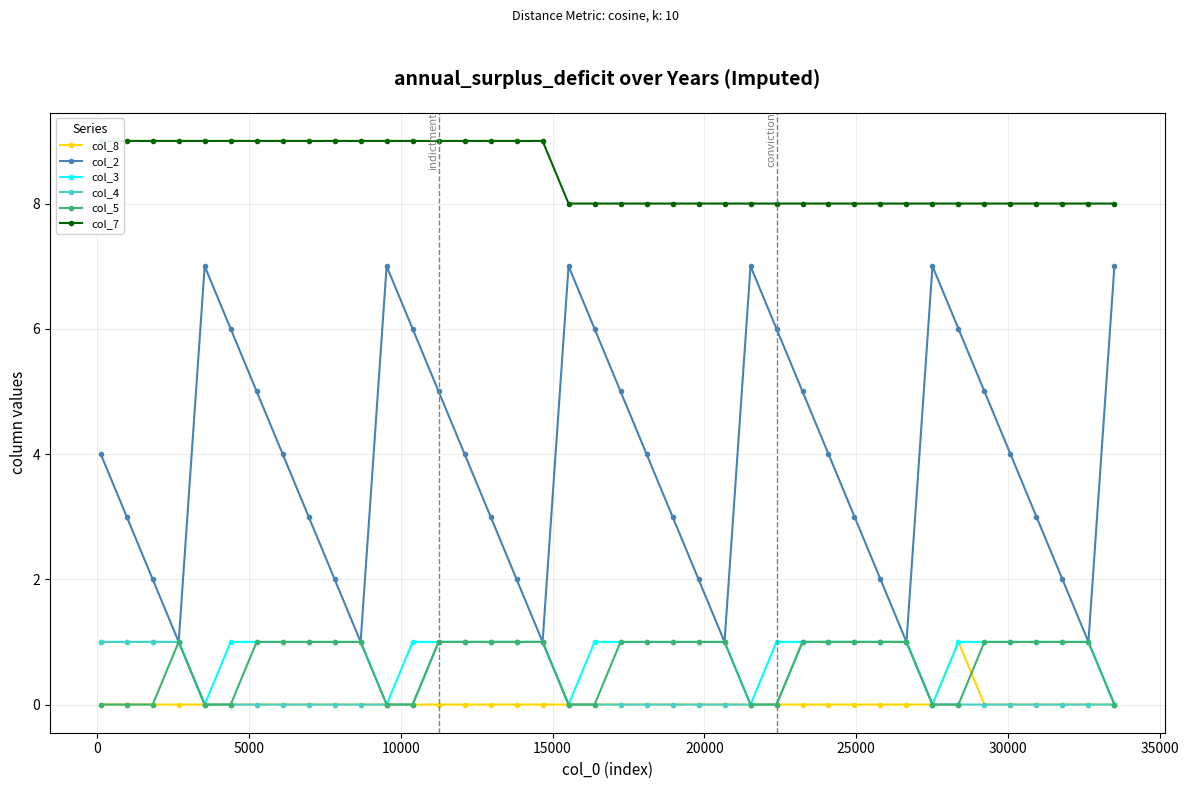

True or false: col_2 has more than 2 interior local peaks.

True